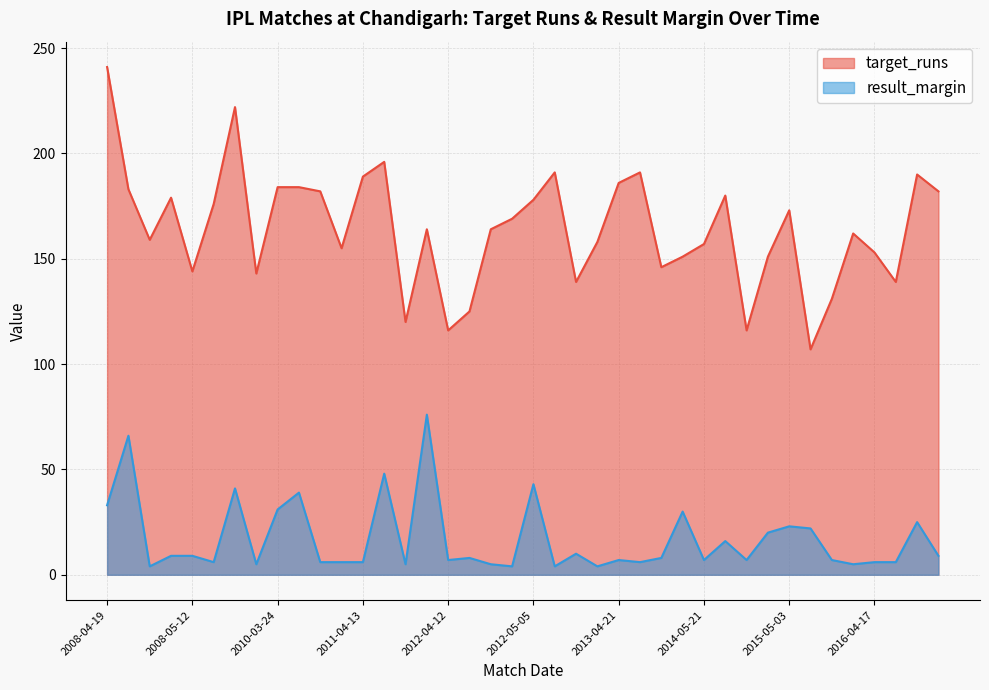

Does the chart have visible grid lines?

Yes